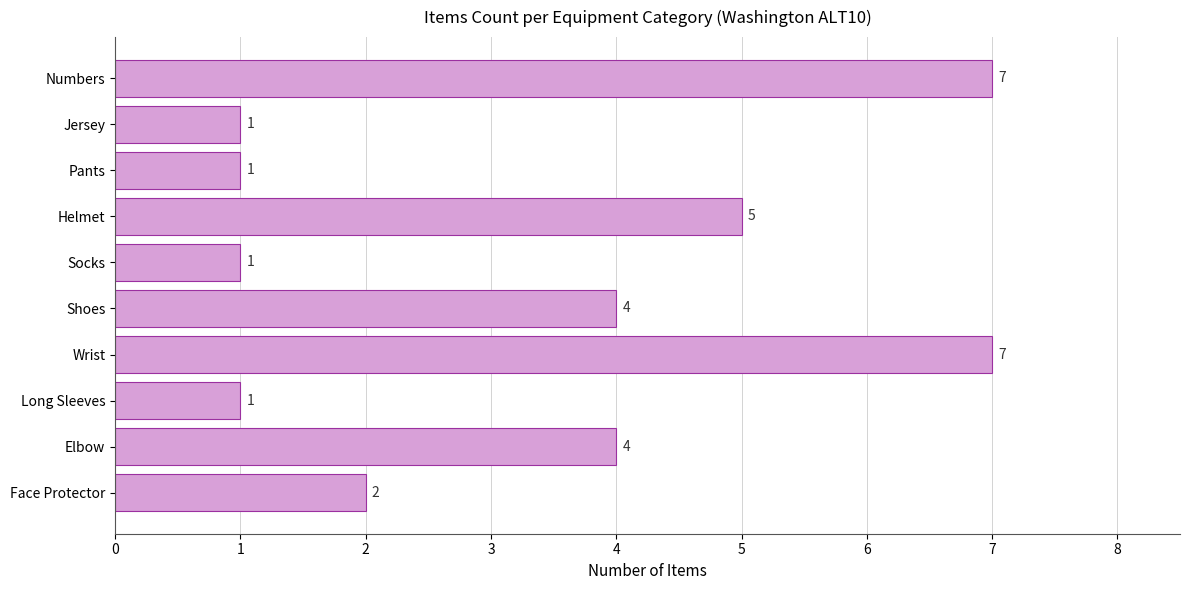

What is the maximum value shown in the chart?

7